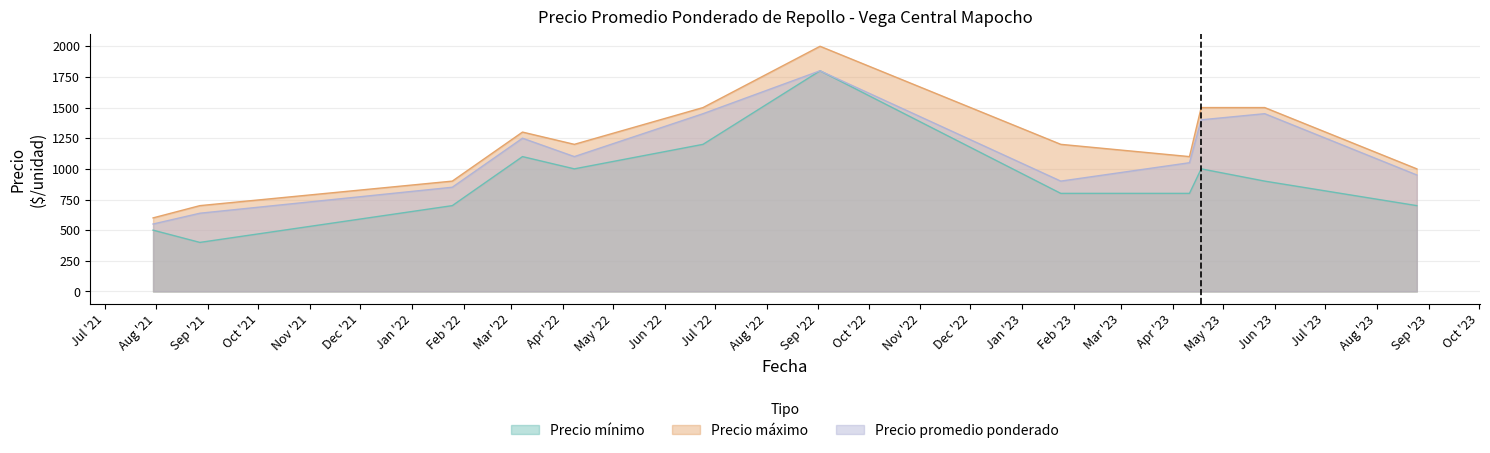

What are all the series names shown in the legend?

Precio mínimo, Precio máximo, Precio promedio ponderado